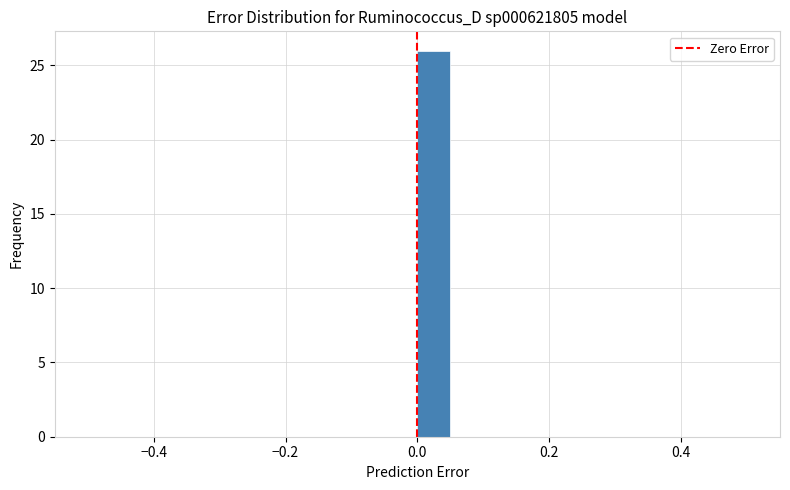

Read against the x-axis, roughly where is the centre of the tallest bar?

0.02